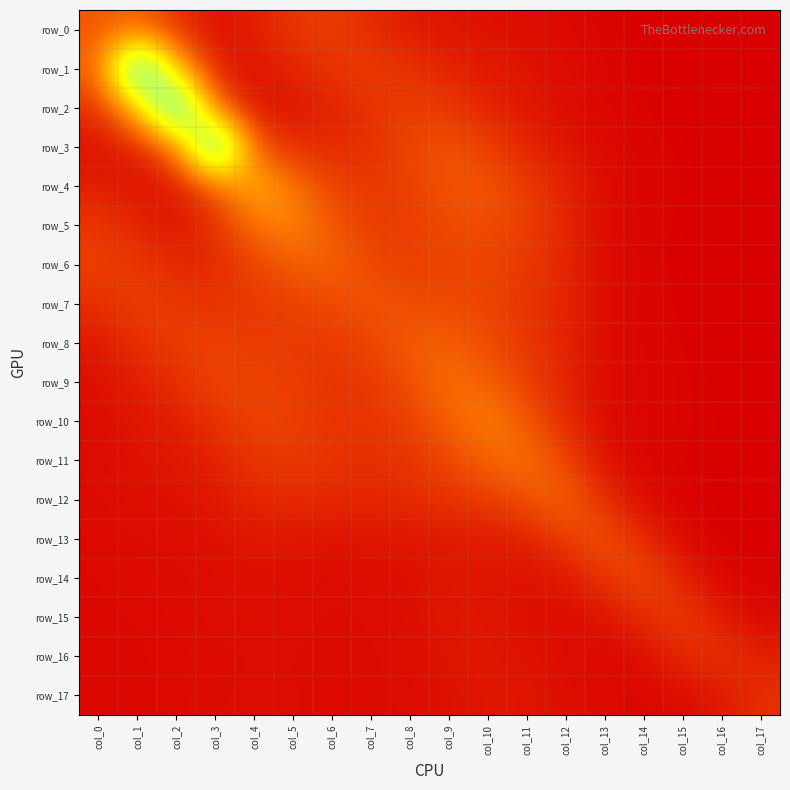

The value of row_10 at col_13 is 0.1. True or false?

False